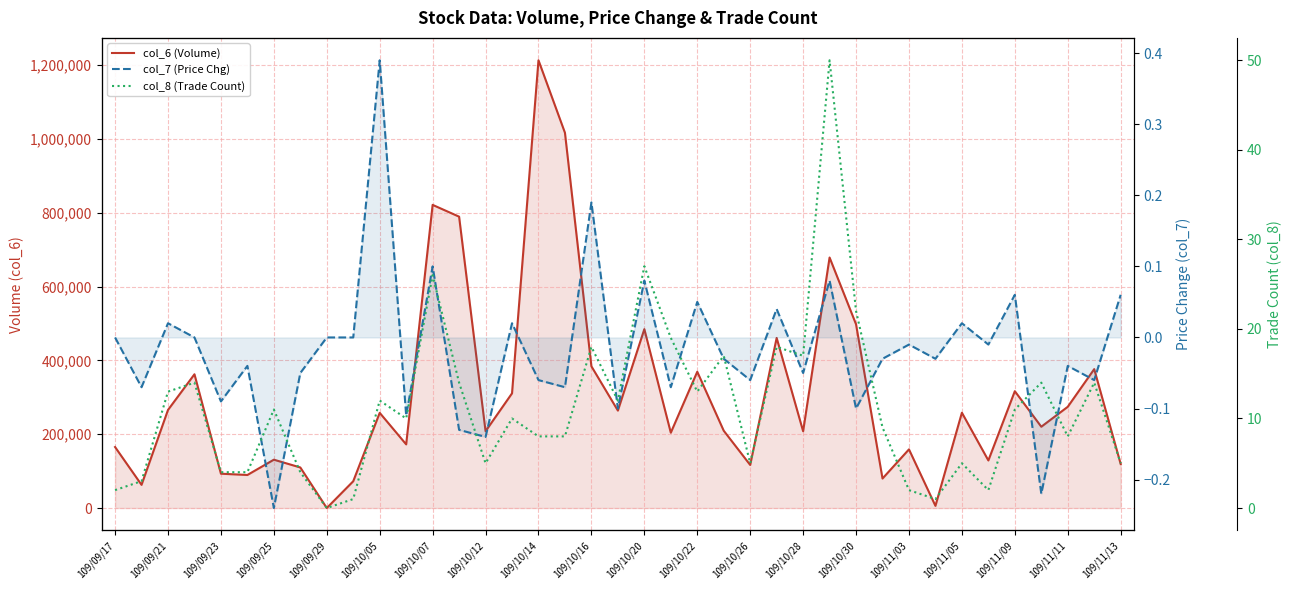

True or false: col_7 (Price Chg) and col_8 (Trade Count) cross at least once.

False